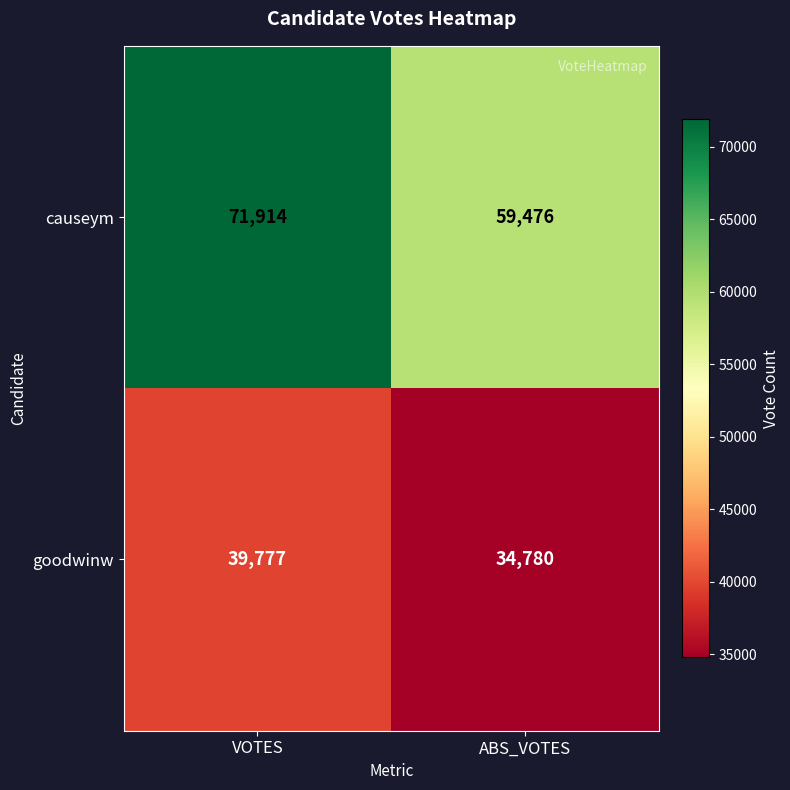

What is the maximum value shown in the chart?

71914